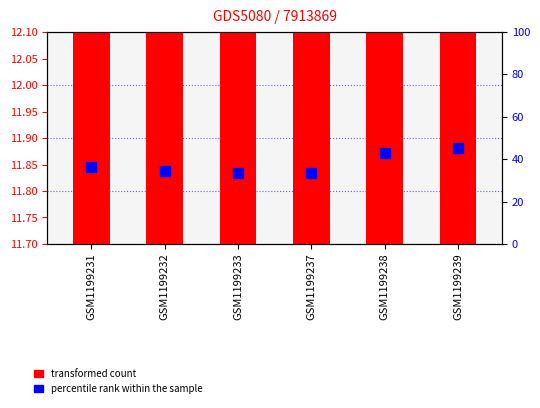

Reading right to left, what are all the values shown in this chart?

transformed count: GSM1199239=26.8	GSM1199238=25.5	GSM1199237=18.5	GSM1199233=18.5	GSM1199232=19.4	GSM1199231=20.7
percentile rank within the sample: GSM1199239=45.1	GSM1199238=43.2	GSM1199237=33.3	GSM1199233=33.3	GSM1199232=34.4	GSM1199231=36.2